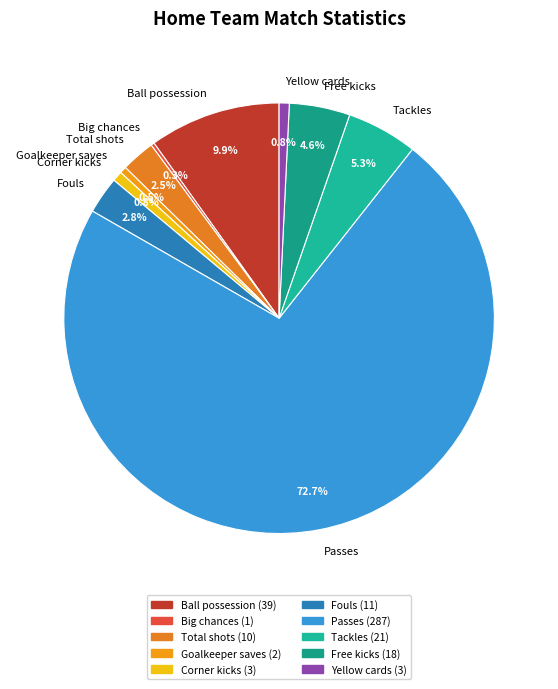

Which category has the biggest portion of the pie?

Passes